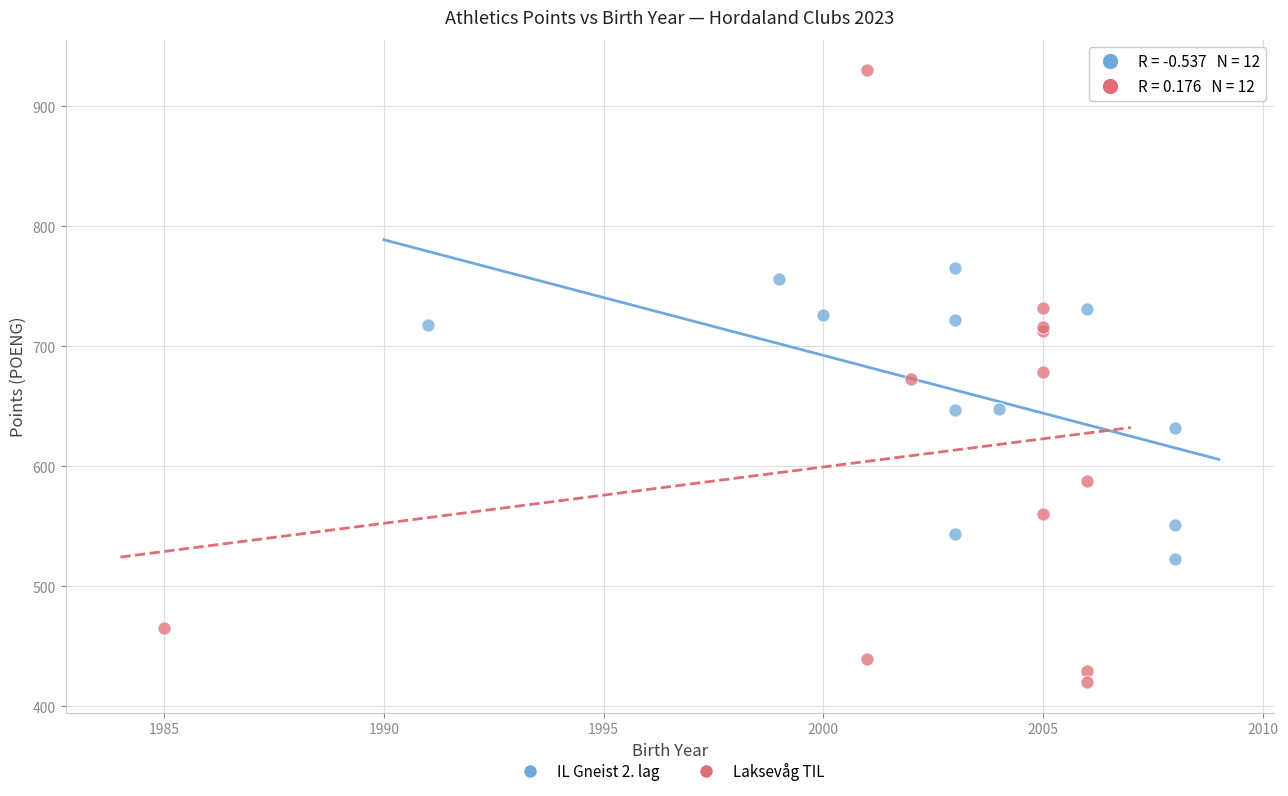

Which series has the largest Y range (max minus min)?

Laksevåg TIL